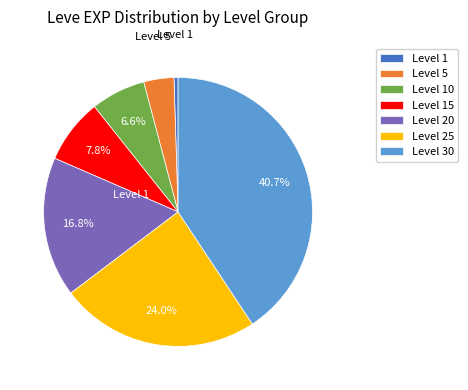

Which has a higher value, Level 10 or Level 25?

Level 25